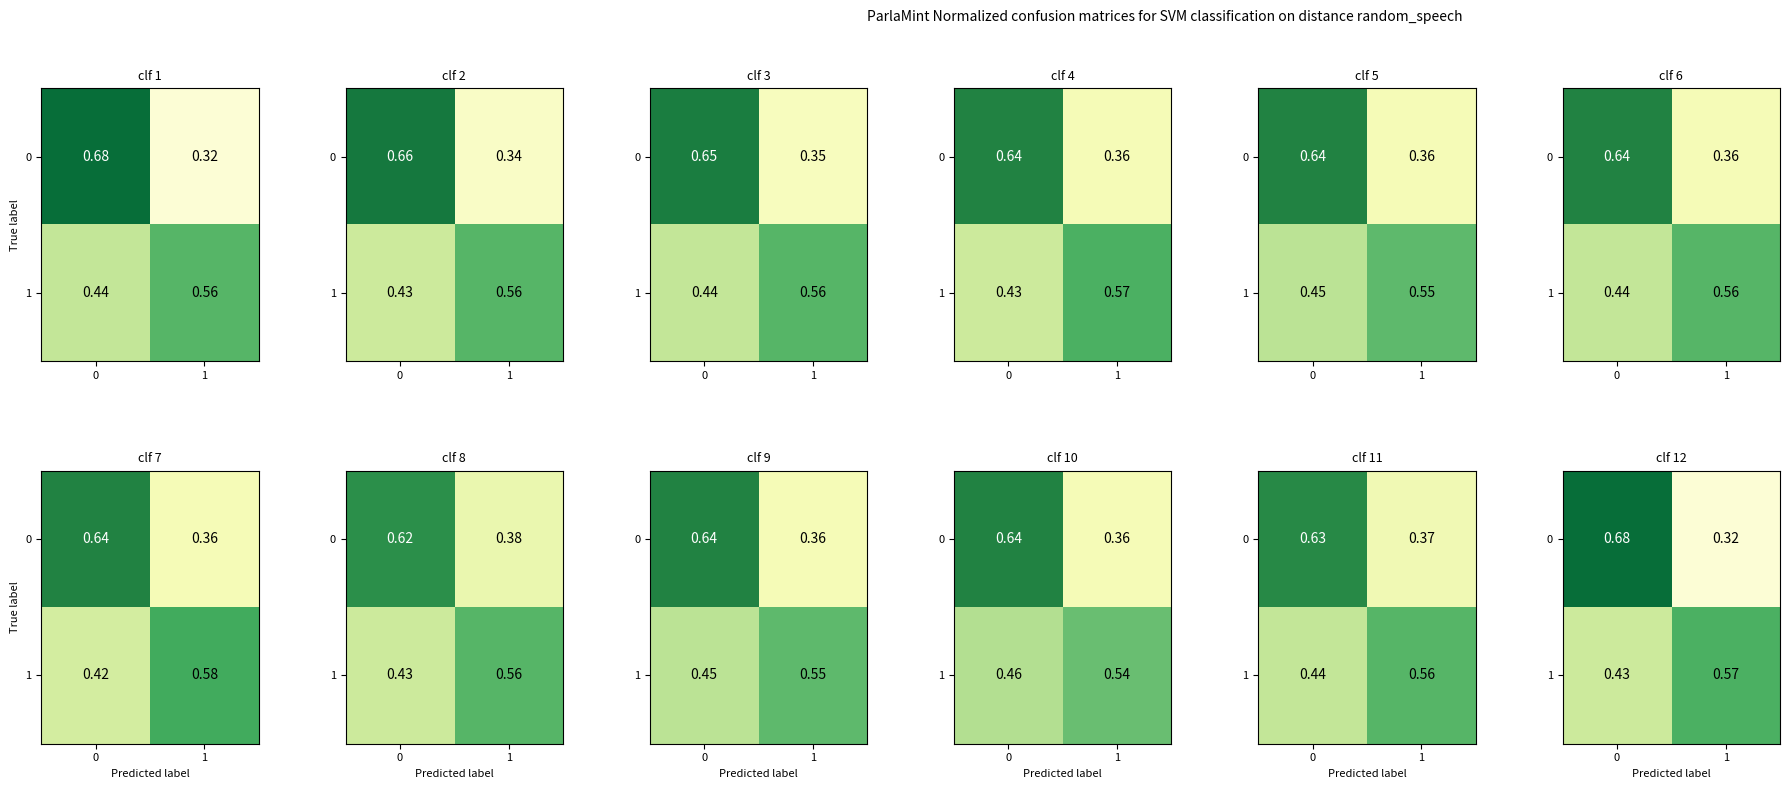

The value of row_0 at 1 is 0.5. True or false?

False